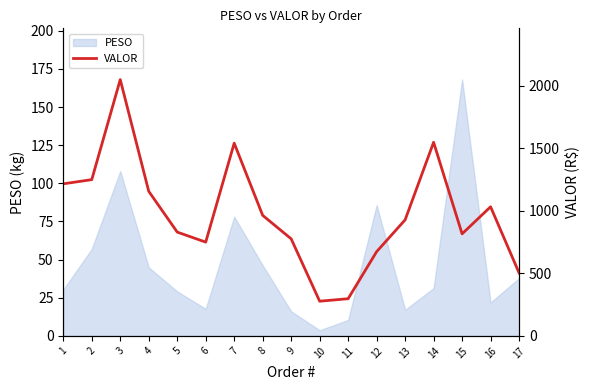

What is the difference between the maximum and minimum values?

1772.6